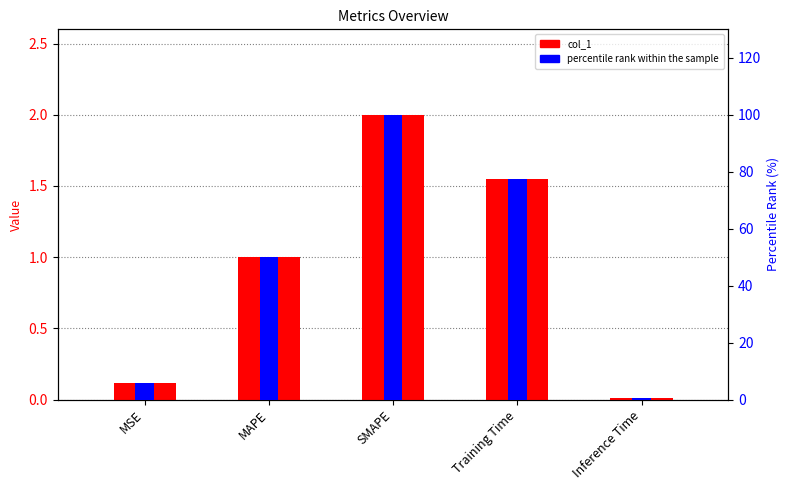

Which series has the largest total across all categories?

percentile rank within the sample